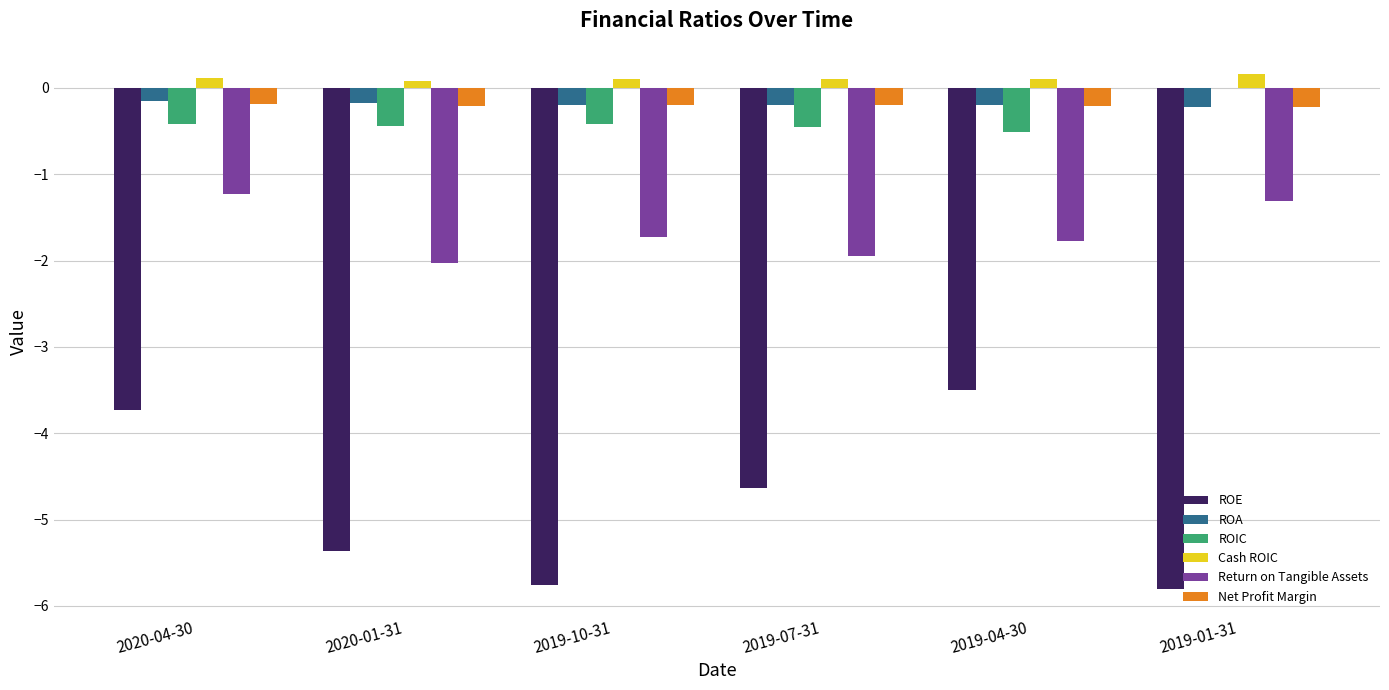

What value does the ROA series have at 2020-04-30?

-0.1